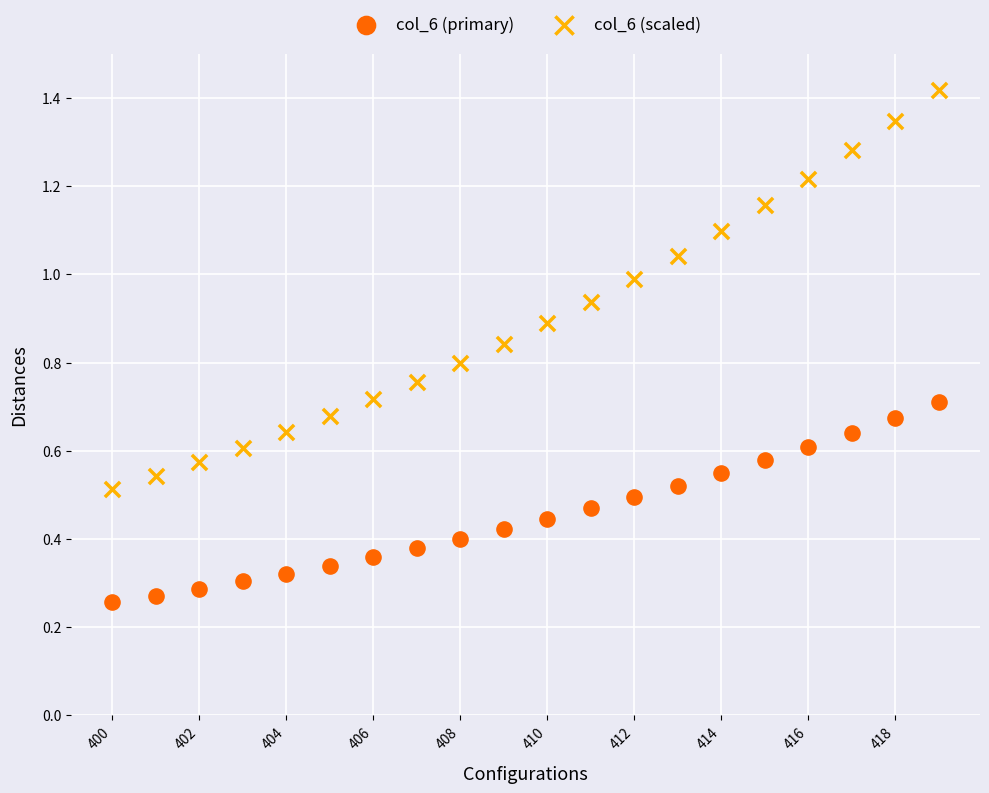

Which series reaches the minimum Y coordinate?

col_6 (primary)